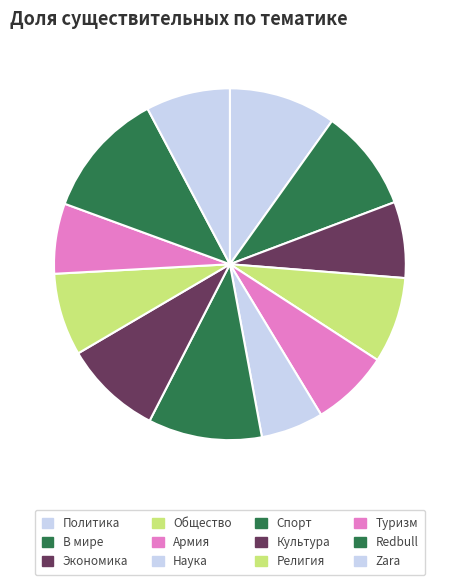

Which has a higher value, Религия or Политика?

Политика